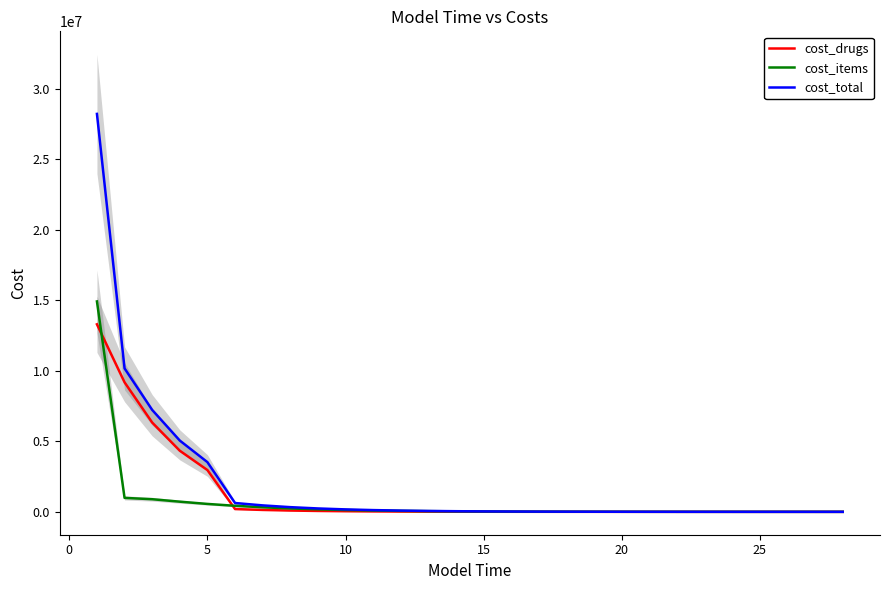

The value of cost_total at 5 is 6205916.4. True or false?

False